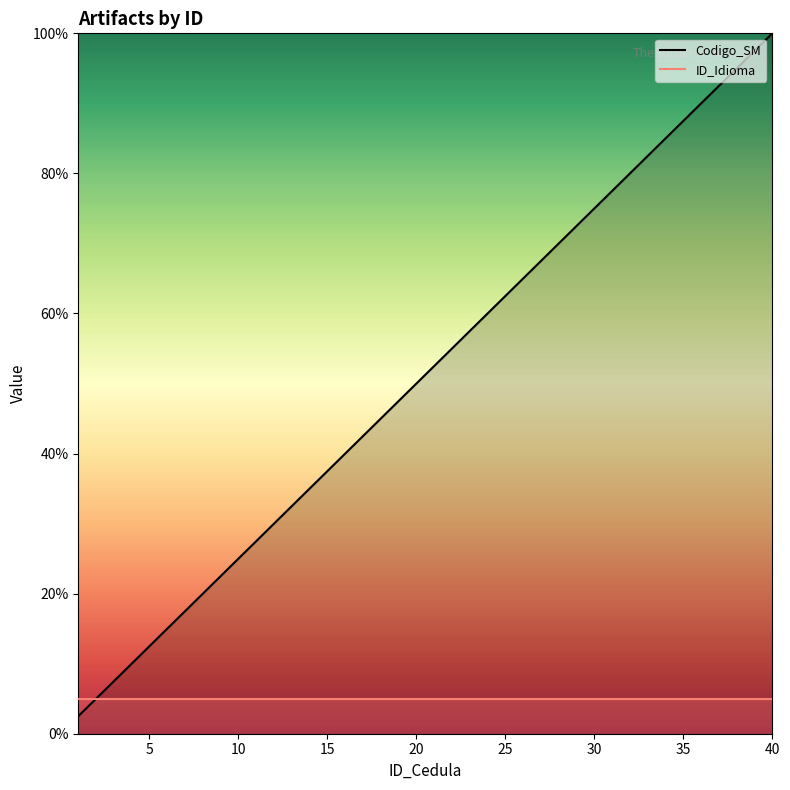

List the series in order of their overall mean, highest first.

Codigo_SM, ID_Idioma